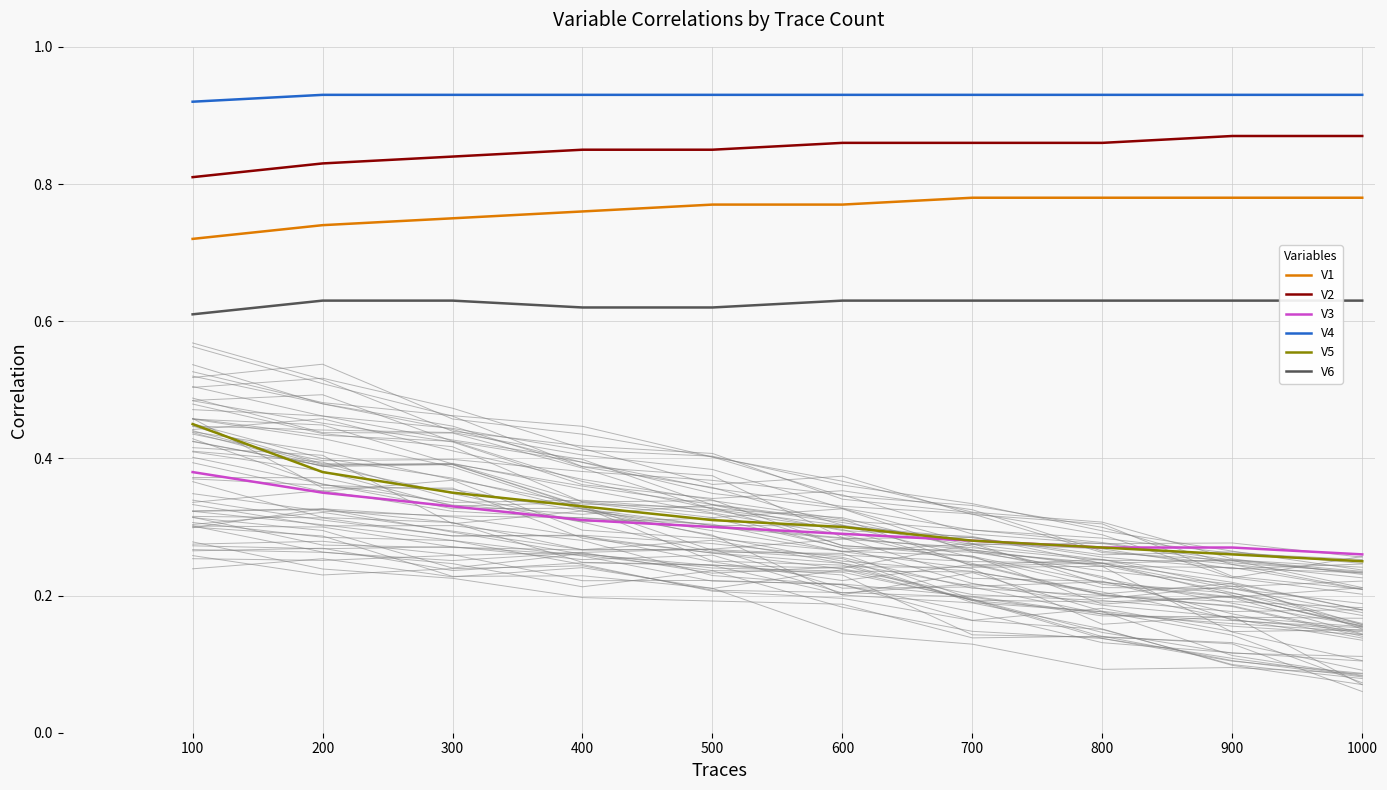

Reading left to right, list all the values displayed in this chart.

V1: 100=0.7	200=0.7	300=0.8	400=0.8	500=0.8	600=0.8	700=0.8	800=0.8	900=0.8	1000=0.8
V2: 100=0.8	200=0.8	300=0.8	400=0.8	500=0.8	600=0.9	700=0.9	800=0.9	900=0.9	1000=0.9
V3: 100=0.4	200=0.3	300=0.3	400=0.3	500=0.3	600=0.3	700=0.3	800=0.3	900=0.3	1000=0.3
V4: 100=0.9	200=0.9	300=0.9	400=0.9	500=0.9	600=0.9	700=0.9	800=0.9	900=0.9	1000=0.9
V5: 100=0.5	200=0.4	300=0.3	400=0.3	500=0.3	600=0.3	700=0.3	800=0.3	900=0.3	1000=0.2
V6: 100=0.6	200=0.6	300=0.6	400=0.6	500=0.6	600=0.6	700=0.6	800=0.6	900=0.6	1000=0.6